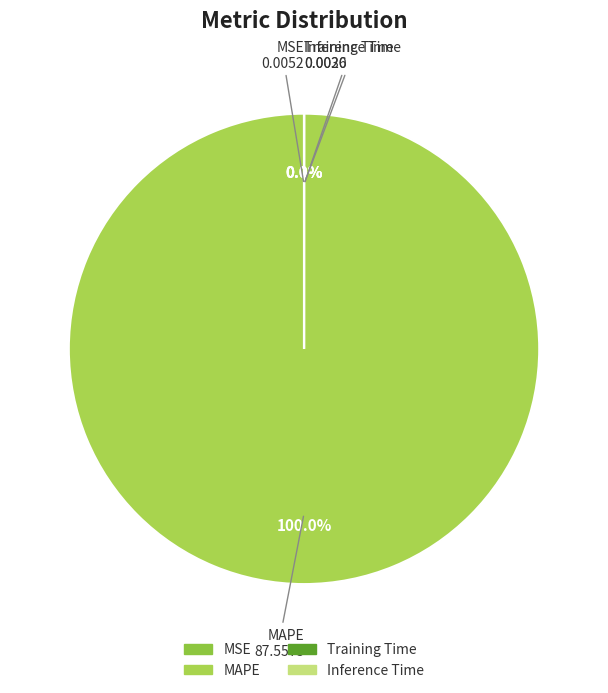

The MAPE slice represents 95% of the pie. True or false?

False